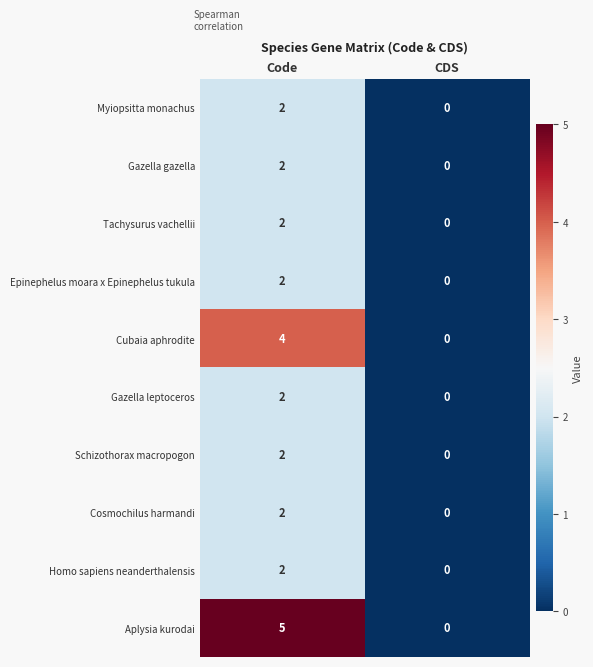

Which series has the largest range (max minus min)?

Aplysia kurodai